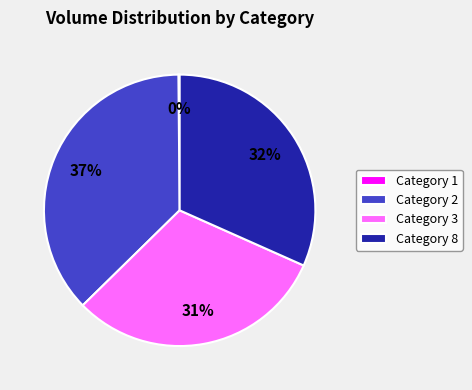

Is the sum of Category 3 and Category 8 greater than half?

Yes